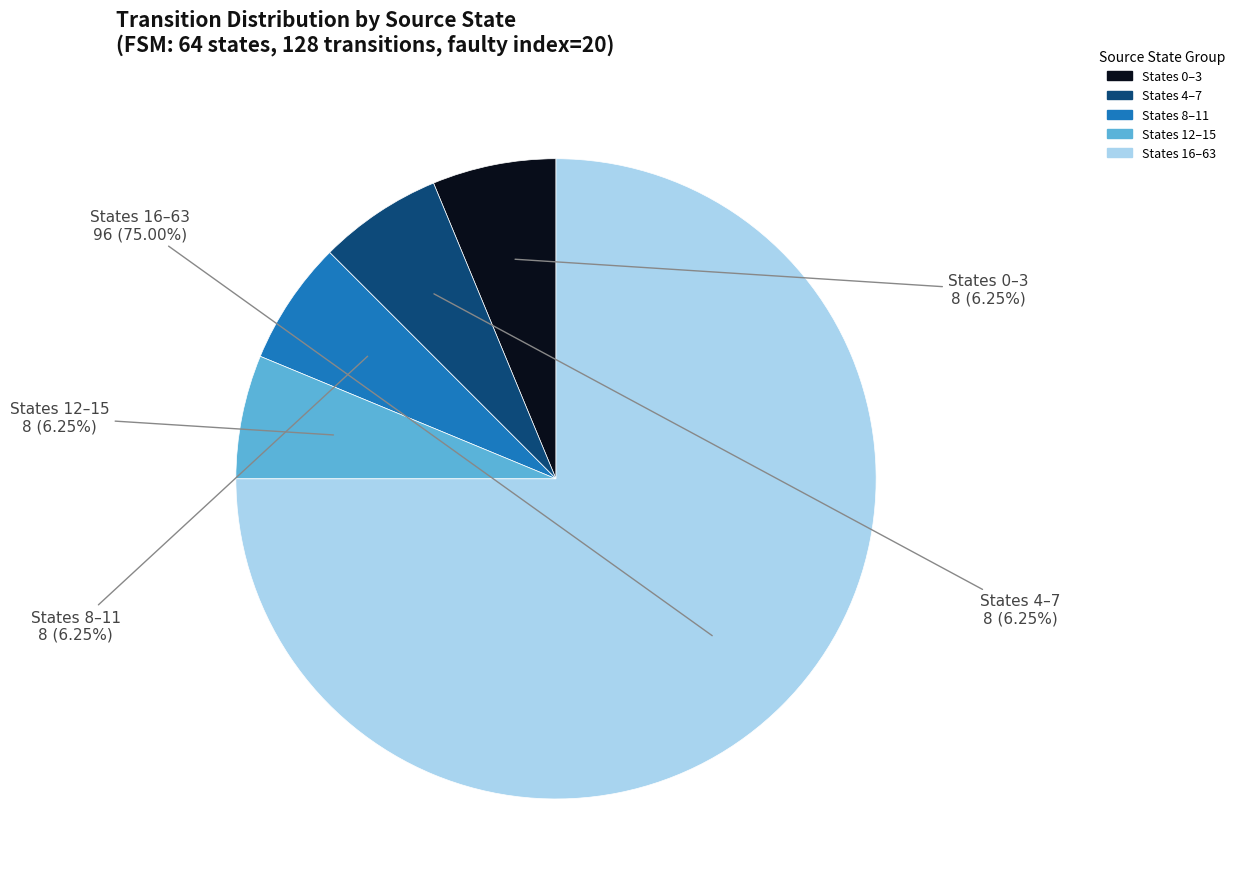

To the nearest percent, what is the difference between the largest and smallest slice percentages?

69%